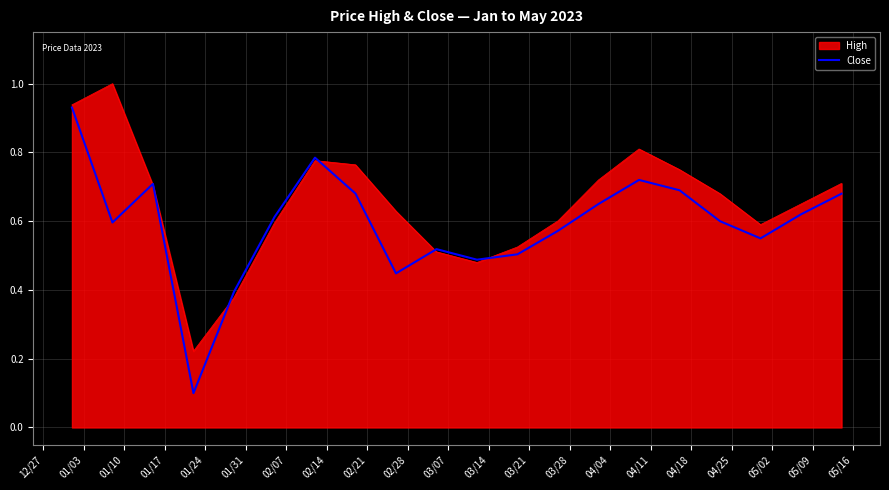

List the series in order of their overall mean, highest first.

High, Close